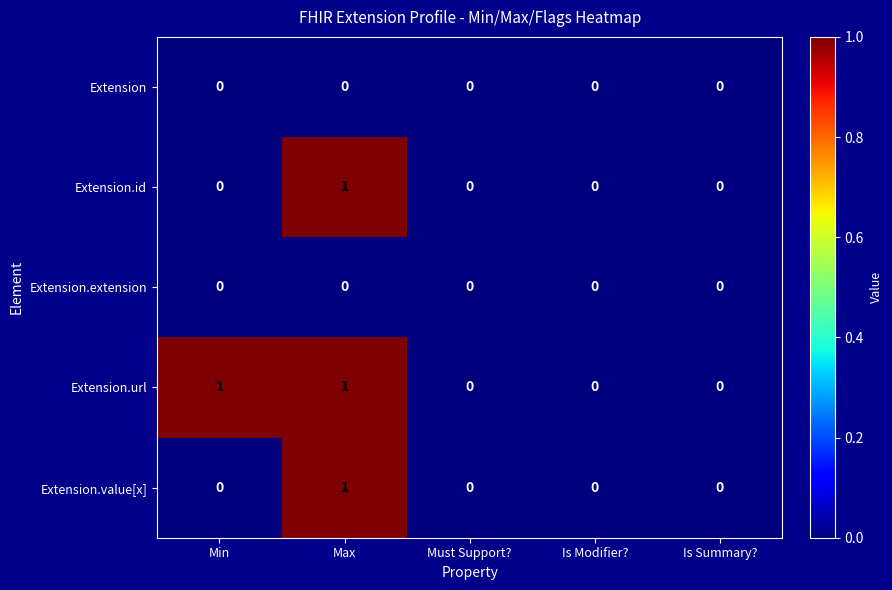

True or false: Extension.extension has a value of 0 at Is Summary?.

True